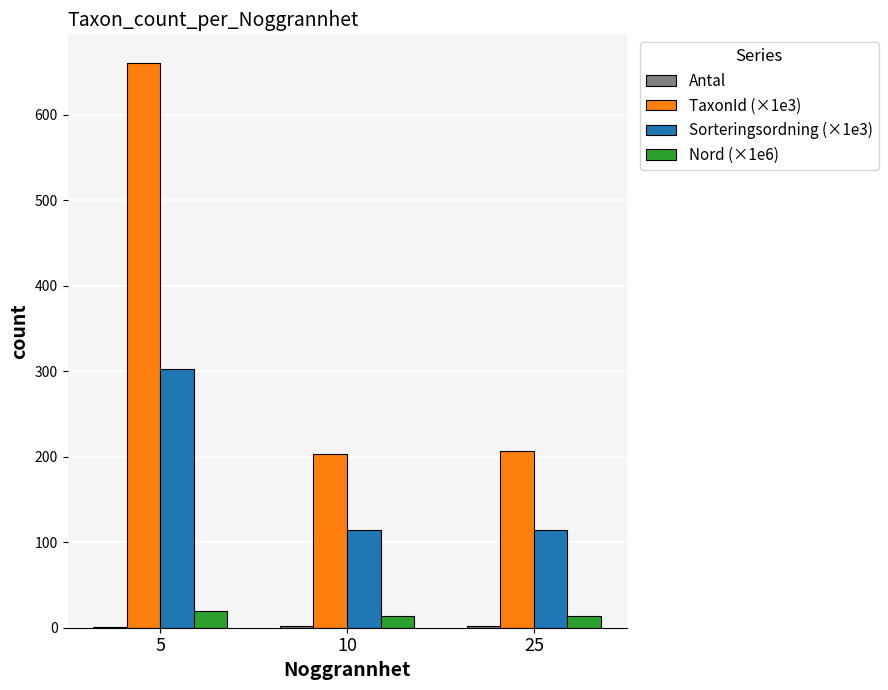

How many groups of bars are there?

3